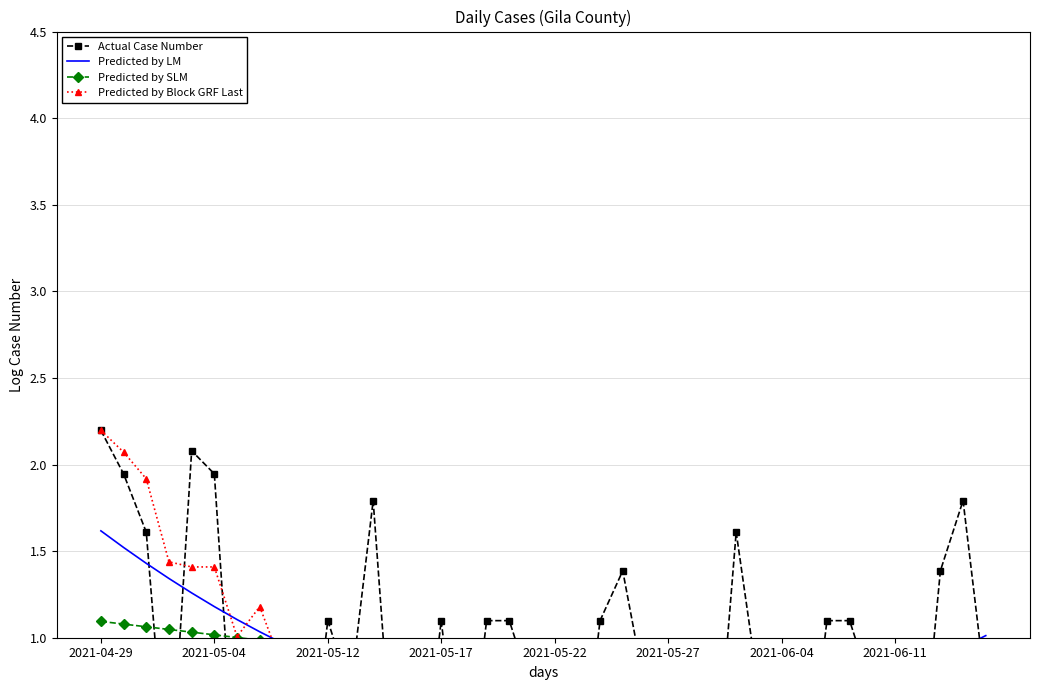

What is the difference between the maximum and minimum values in the Actual Case Number series?

2.2